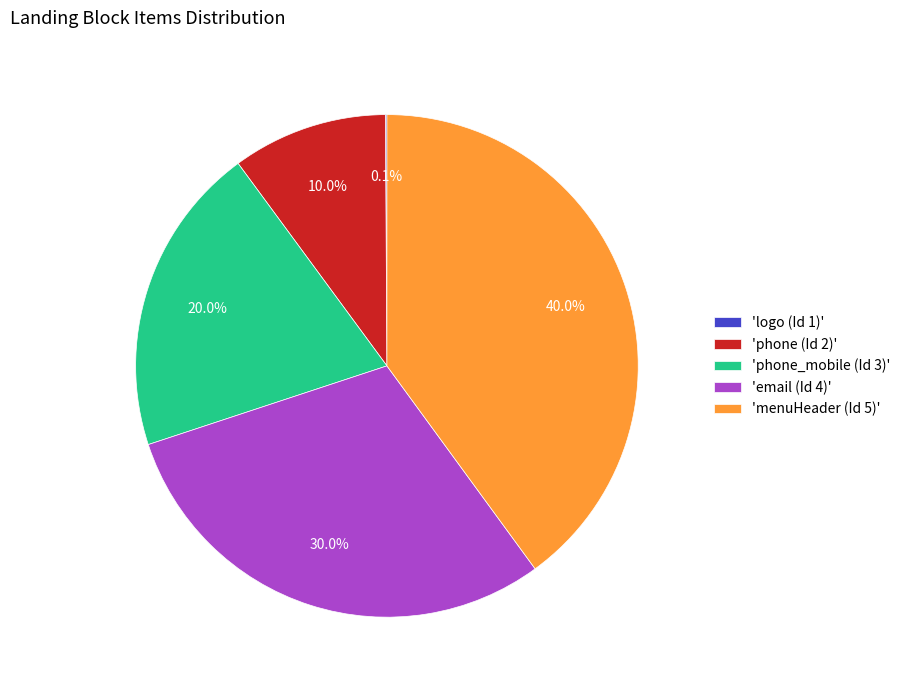

What portion of the pie excludes 'email (Id 4)'?

70.0%